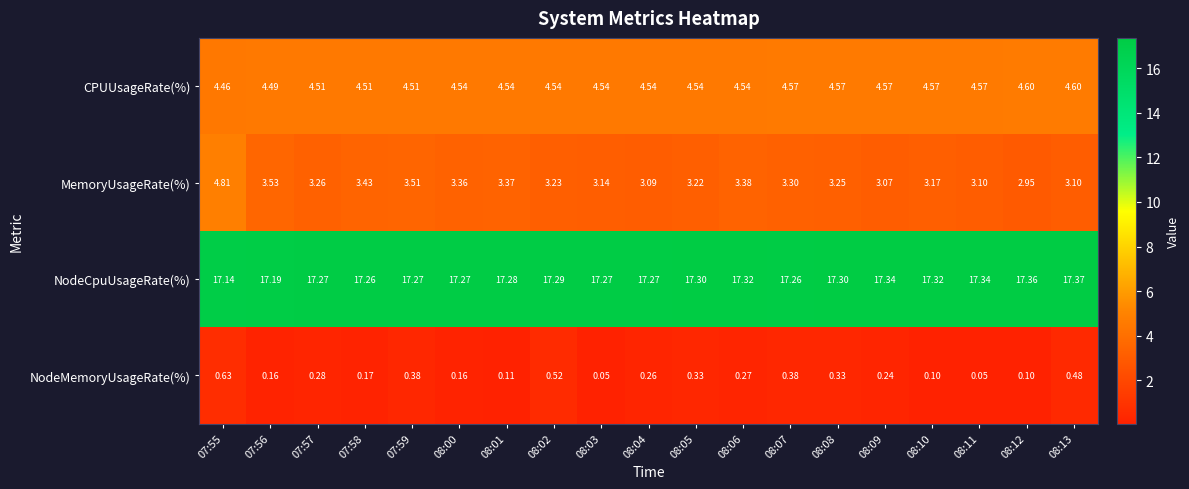

Rank the series by their maximum value, from highest to lowest.

NodeCpuUsageRate(%), MemoryUsageRate(%), CPUUsageRate(%), NodeMemoryUsageRate(%)